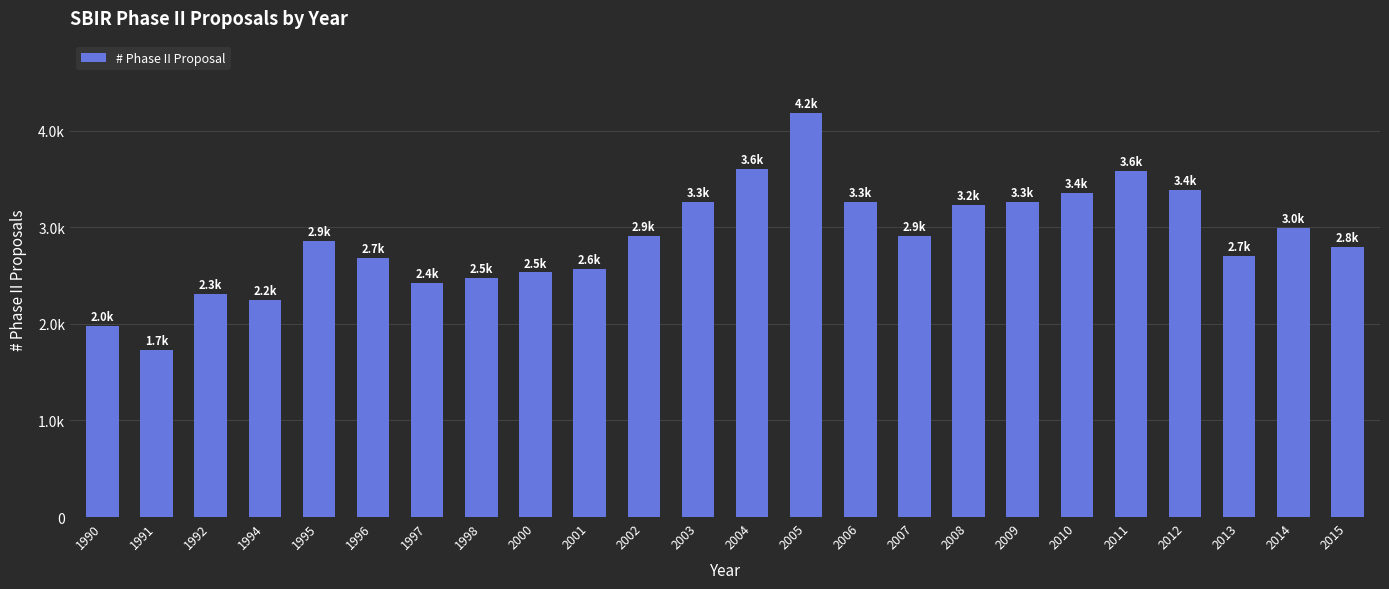

Are the bars horizontal?

No